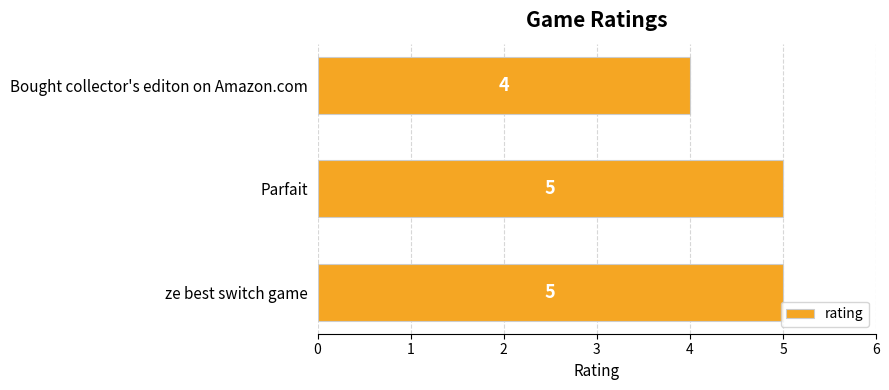

What is the sum of all values?

14